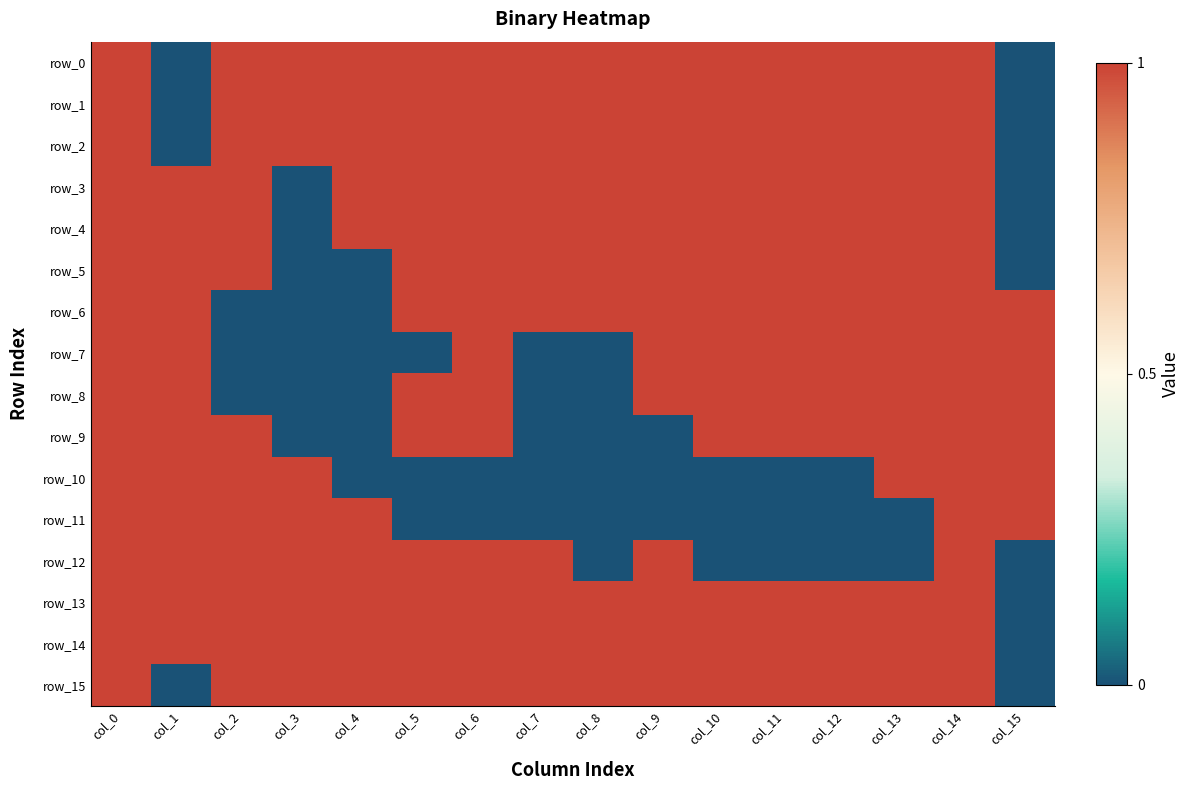

How many row_13 values are between 1 and 2?

15